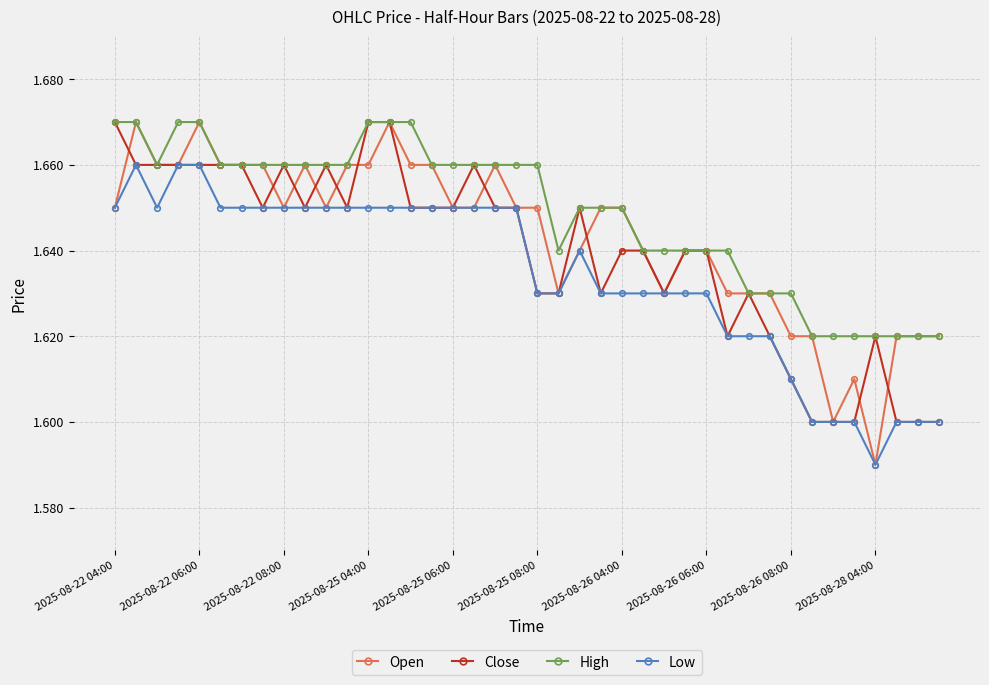

List the series in order of their overall mean, lowest first.

Low, Close, Open, High